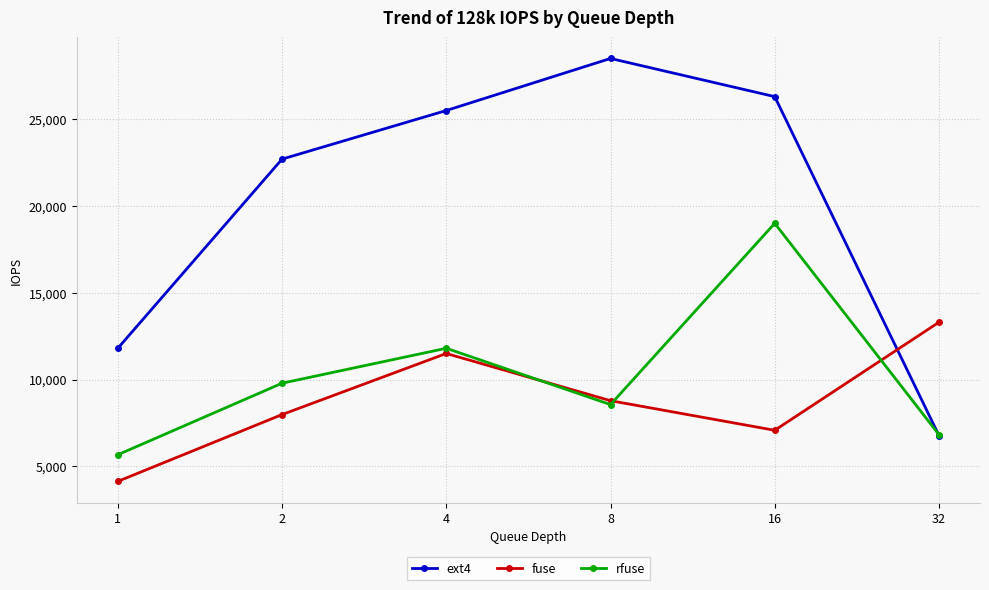

At which label does ext4 reach its peak?

8